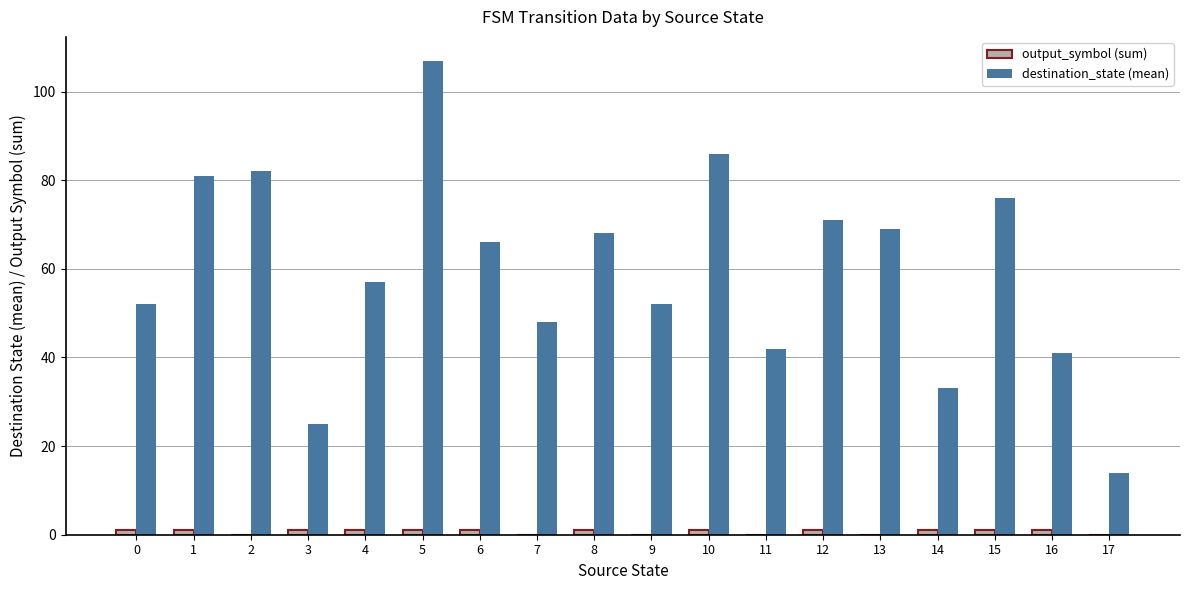

Which series changed the most between 10 and 14?

destination_state (mean)